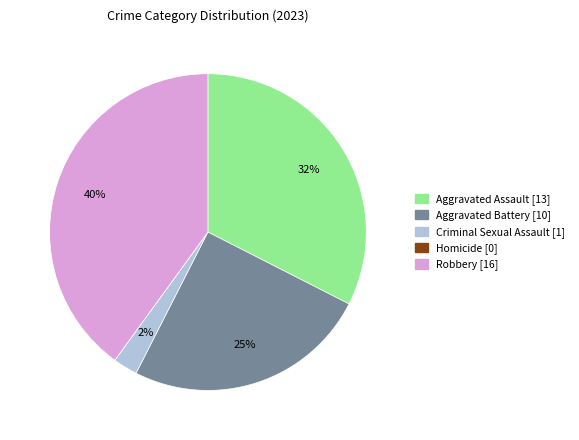

Which slice is the largest?

Robbery